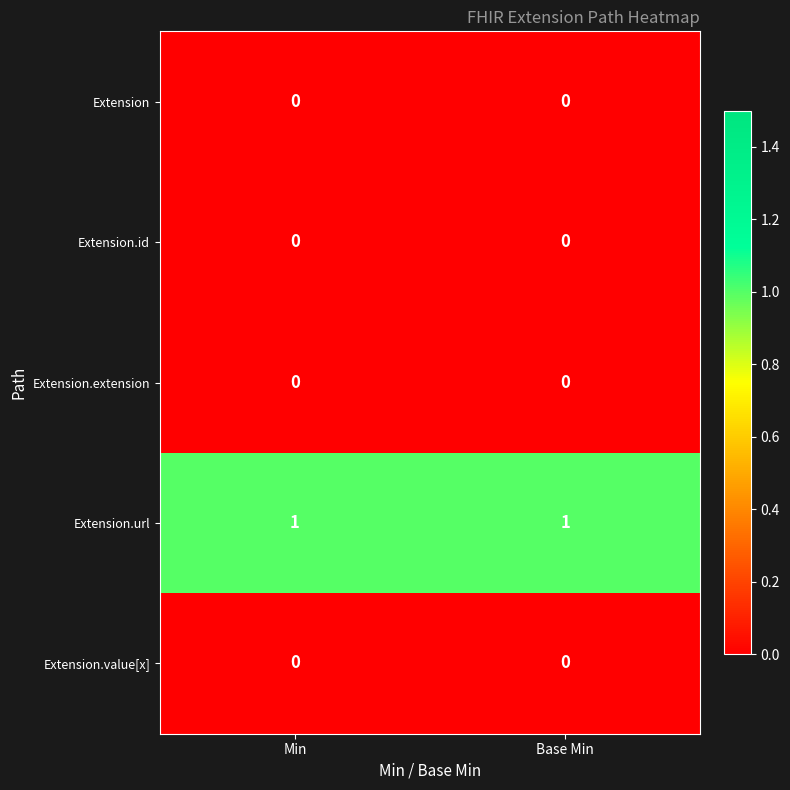

Which series has the largest total across all categories?

Extension.url